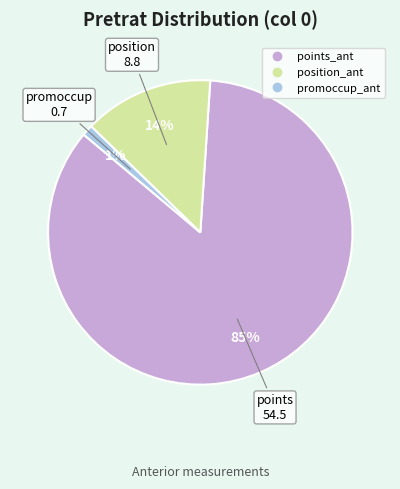

Is there a majority slice in this chart?

Yes